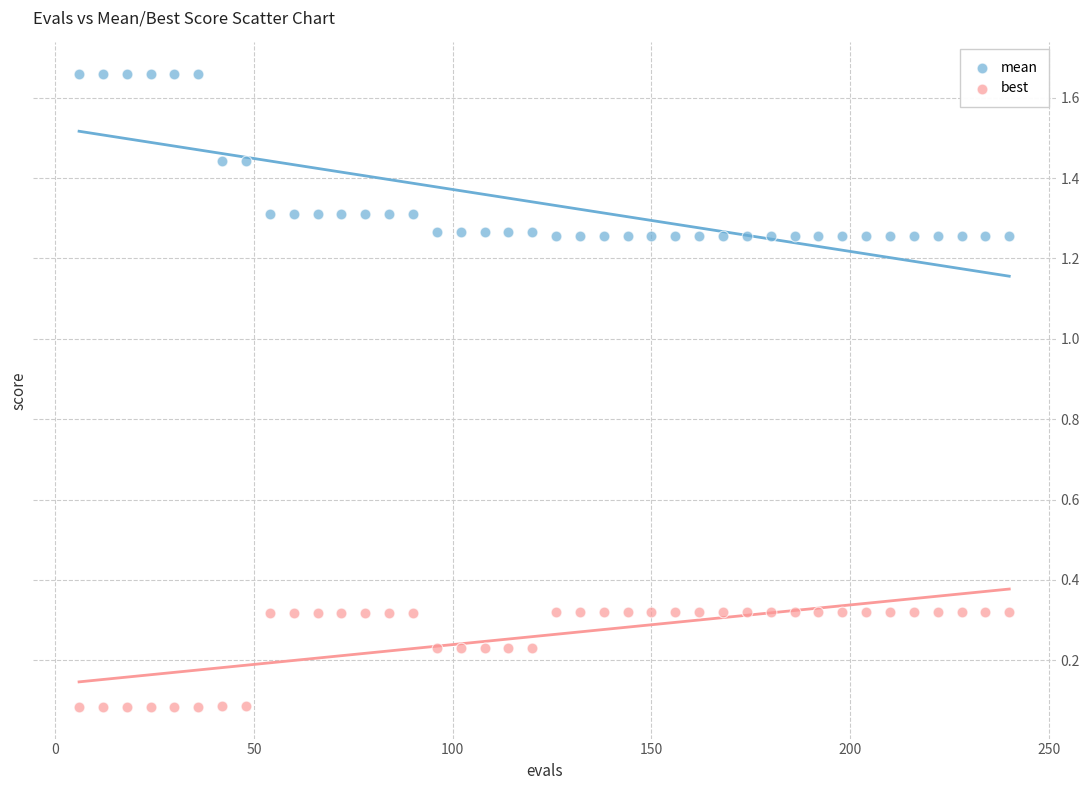

Which series has the widest spread of Y values?

mean